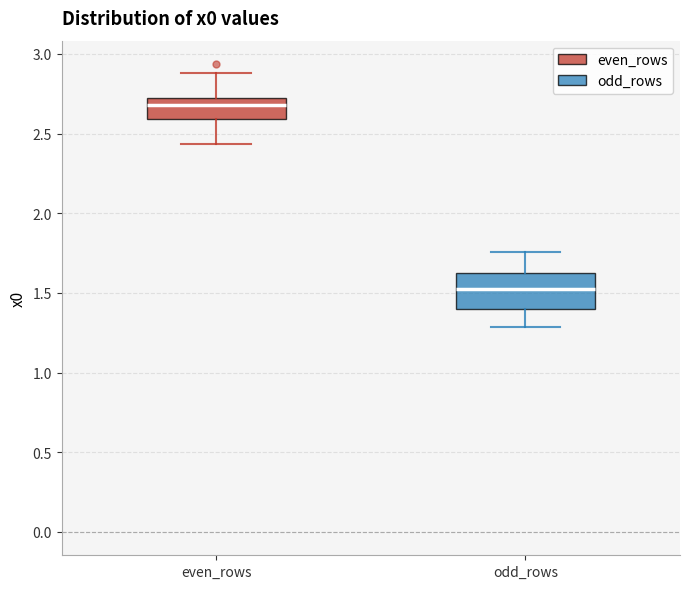

Which box's median line is the highest?

even_rows